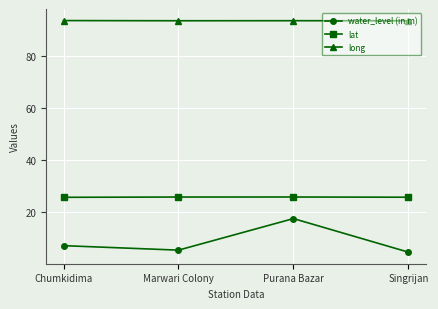

True or false: long has a value of 93.7 at Singrijan.

True